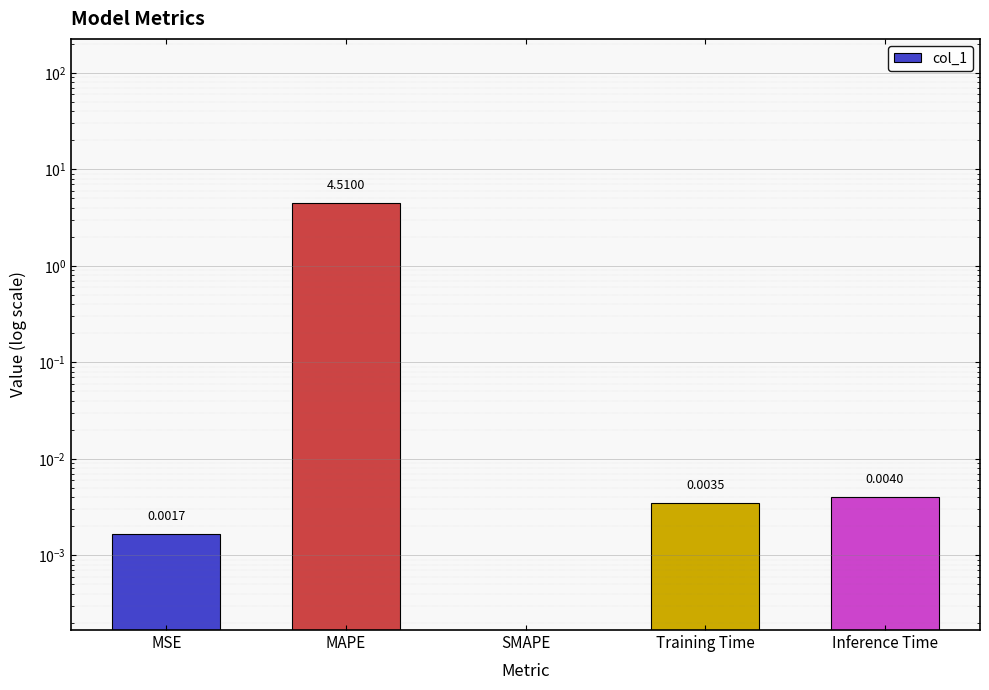

What is the average value?

0.9